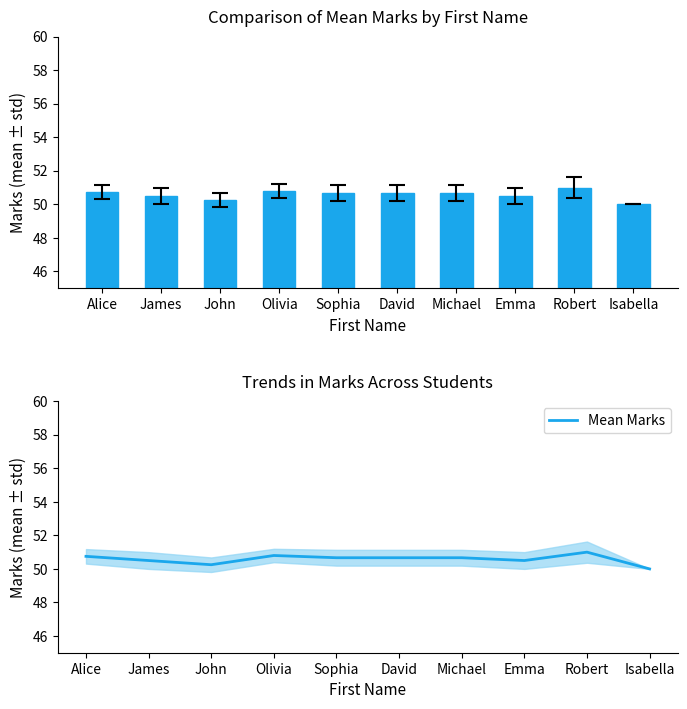

What is the average value?

50.6